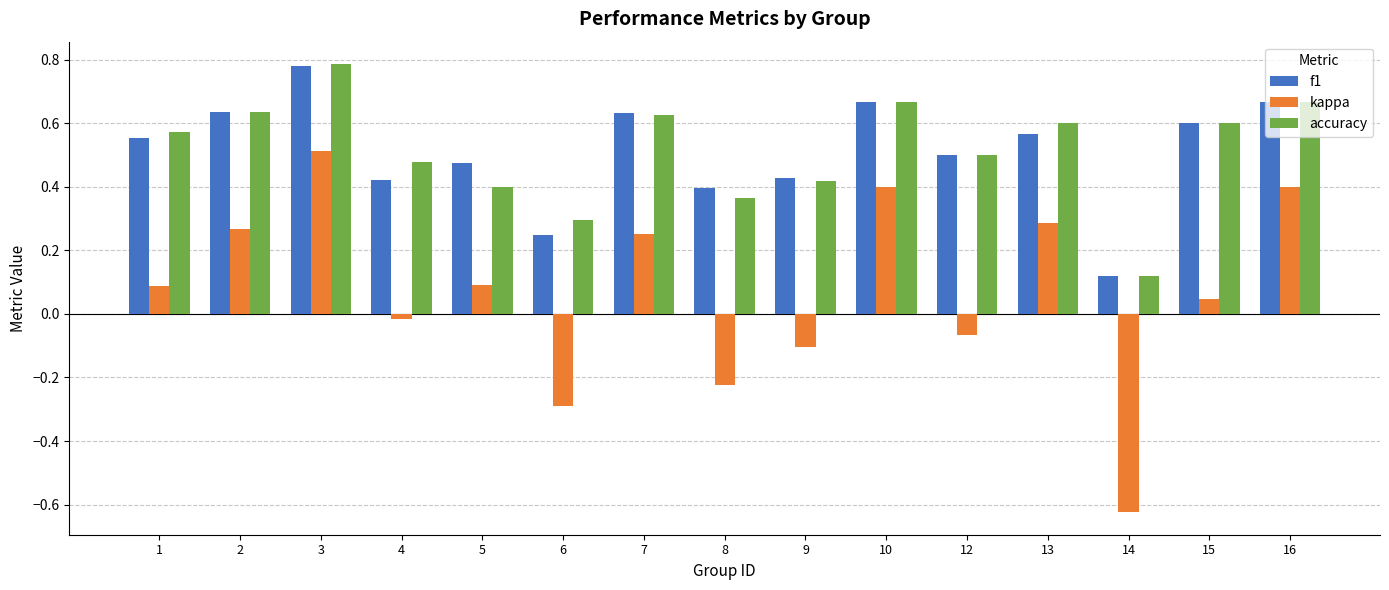

Count the f1 values in the range 0 to 1.

15